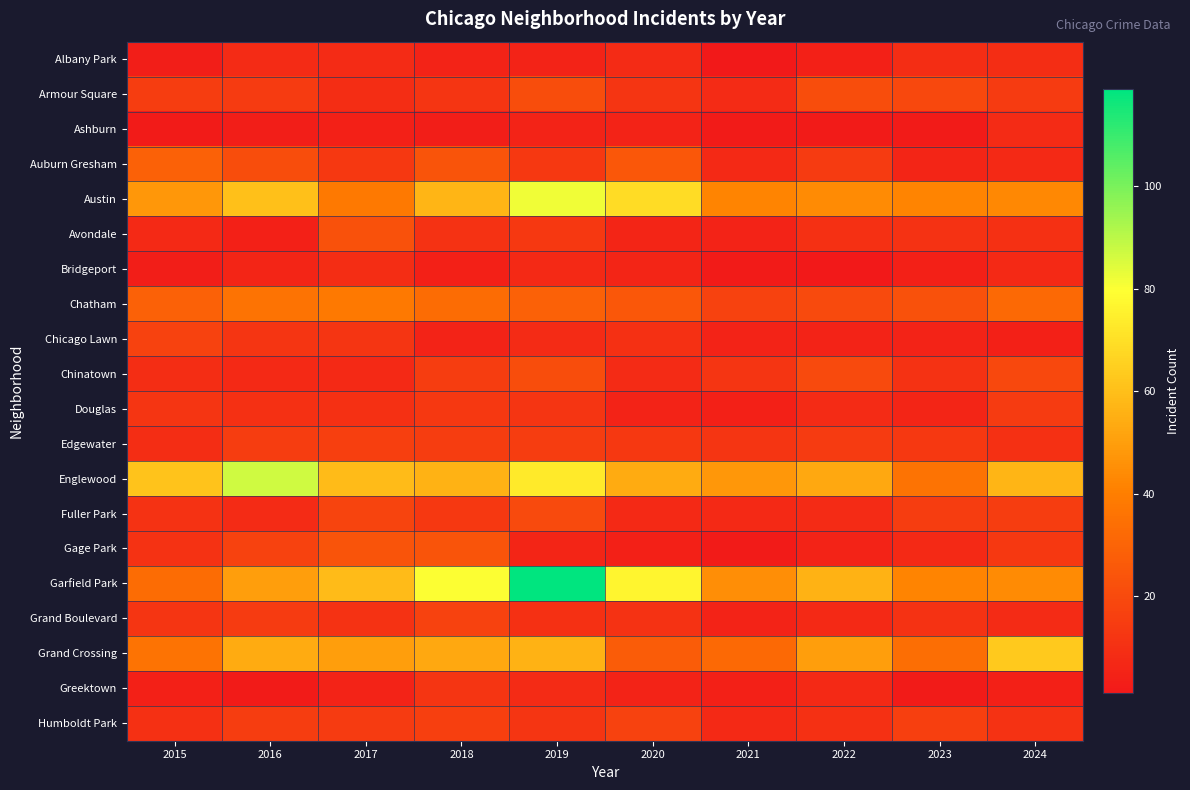

Reading left to right, transcribe all the data shown in this chart.

Albany Park: 2015=3	2016=8	2017=8	2018=5	2019=5	2020=8	2021=1	2022=4	2023=9	2024=9
Armour Square: 2015=15	2016=14	2017=9	2018=12	2019=21	2020=12	2021=8	2022=21	2023=19	2024=14
Ashburn: 2015=2	2016=3	2017=4	2018=3	2019=5	2020=5	2021=2	2022=2	2023=2	2024=8
Auburn Gresham: 2015=29	2016=21	2017=13	2018=24	2019=13	2020=25	2021=7	2022=14	2023=6	2024=7
Austin: 2015=48	2016=60	2017=38	2018=57	2019=82	2020=69	2021=42	2022=44	2023=42	2024=43
Avondale: 2015=7	2016=4	2017=23	2018=11	2019=13	2020=6	2021=5	2022=10	2023=11	2024=10
Bridgeport: 2015=3	2016=6	2017=9	2018=4	2019=7	2020=6	2021=2	2022=1	2023=4	2024=7
Chatham: 2015=29	2016=36	2017=38	2018=33	2019=29	2020=25	2021=17	2022=20	2023=23	2024=32
Chicago Lawn: 2015=17	2016=12	2017=12	2018=5	2019=8	2020=10	2021=5	2022=5	2023=5	2024=4
Chinatown: 2015=9	2016=7	2017=7	2018=15	2019=21	2020=8	2021=12	2022=20	2023=11	2024=19
Douglas: 2015=12	2016=10	2017=10	2018=13	2019=12	2020=5	2021=4	2022=8	2023=6	2024=14
Edgewater: 2015=9	2016=15	2017=16	2018=15	2019=15	2020=13	2021=12	2022=14	2023=13	2024=10
Englewood: 2015=61	2016=87	2017=59	2018=56	2019=73	2020=54	2021=48	2022=53	2023=36	2024=57
Fuller Park: 2015=11	2016=8	2017=18	2018=13	2019=20	2020=7	2021=7	2022=8	2023=15	2024=15
Gage Park: 2015=11	2016=17	2017=24	2018=24	2019=6	2020=4	2021=2	2022=5	2023=7	2024=13
Garfield Park: 2015=33	2016=50	2017=59	2018=80	2019=119	2020=77	2021=45	2022=56	2023=42	2024=44
Grand Boulevard: 2015=12	2016=14	2017=11	2018=17	2019=10	2020=11	2021=5	2022=7	2023=11	2024=8
Grand Crossing: 2015=36	2016=54	2017=50	2018=53	2019=56	2020=27	2021=32	2022=50	2023=34	2024=63
Greektown: 2015=4	2016=2	2017=5	2018=12	2019=8	2020=5	2021=4	2022=7	2023=2	2024=4
Humboldt Park: 2015=10	2016=15	2017=14	2018=16	2019=12	2020=17	2021=7	2022=10	2023=16	2024=11